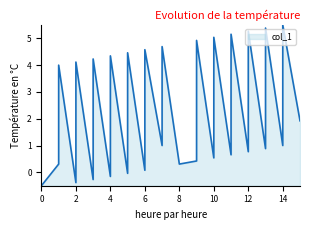

How many lines are shown in the chart?

1